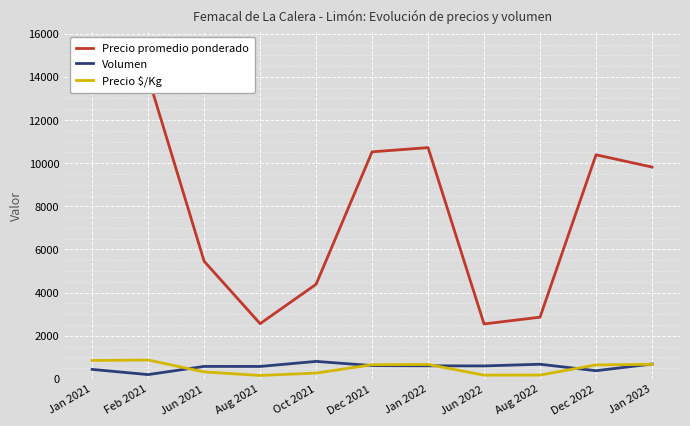

What is the difference between the maximum and second lowest values in the Precio promedio ponderado series?

11439